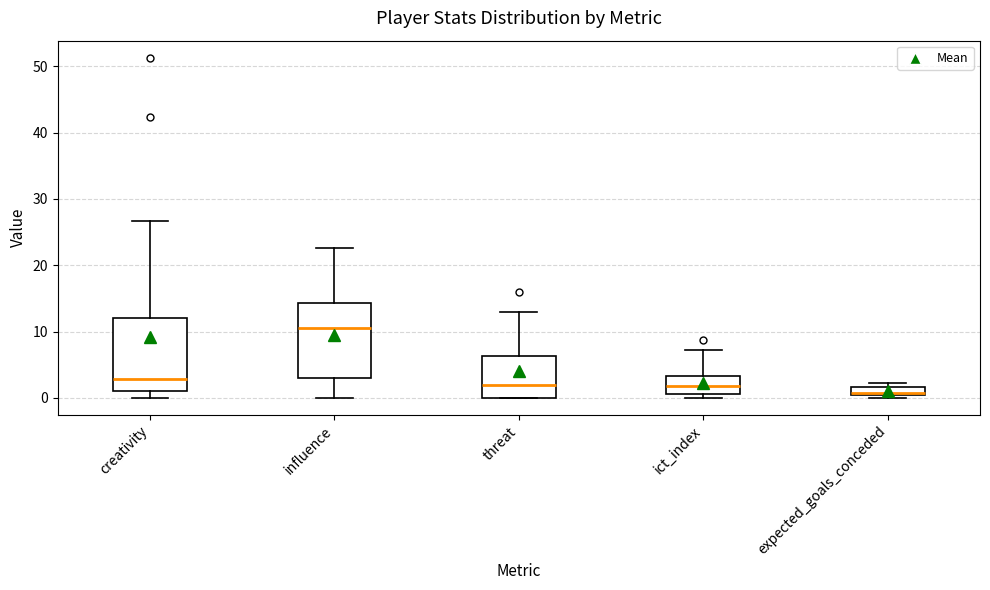

Where does the upper whisker of the box for threat end on the y-axis? The values are not printed on the chart, so give them approximately, as read against the axis.

13